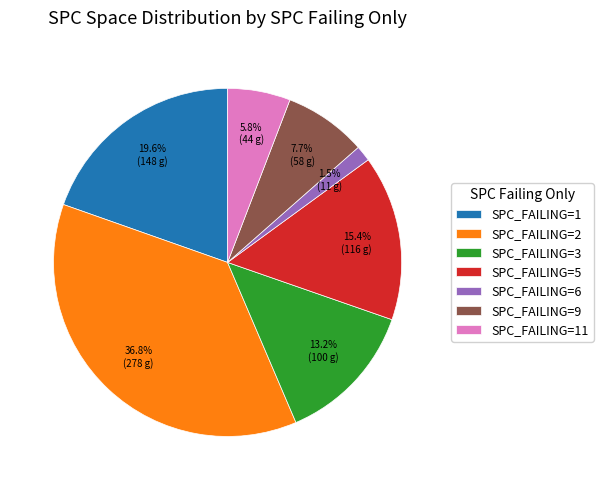

Does SPC_FAILING=3 account for over 50% of the chart?

No